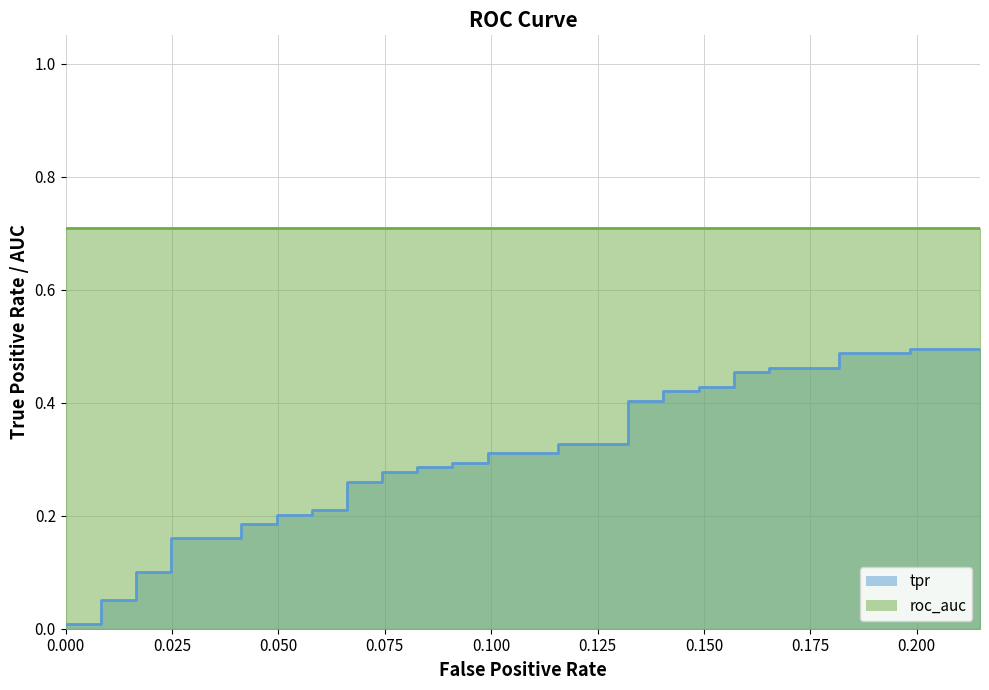

What is the label of the 27th point from the right?

0.06611570247933884